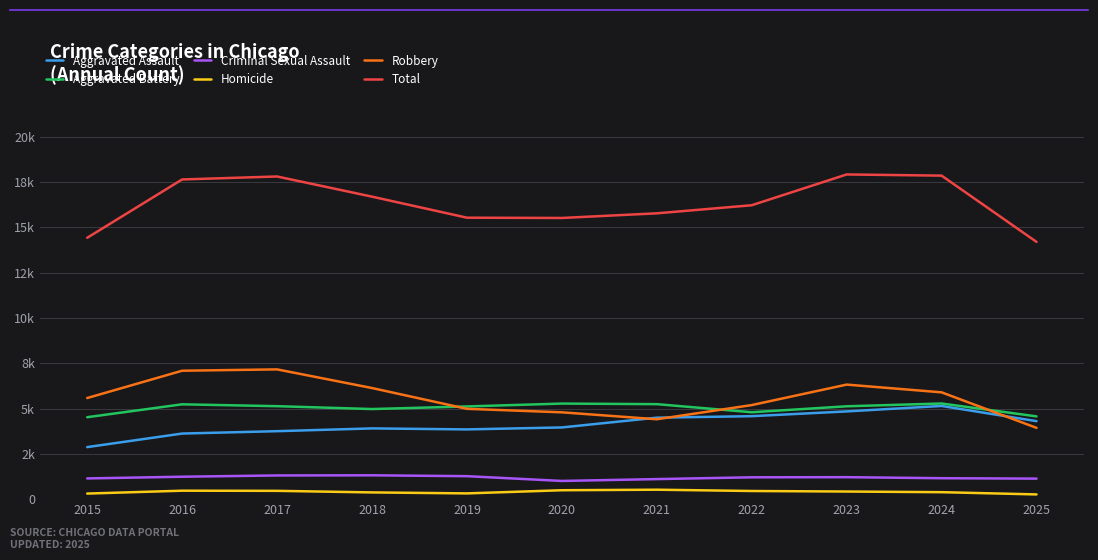

Where is Homicide nearest to the value 390?

2024